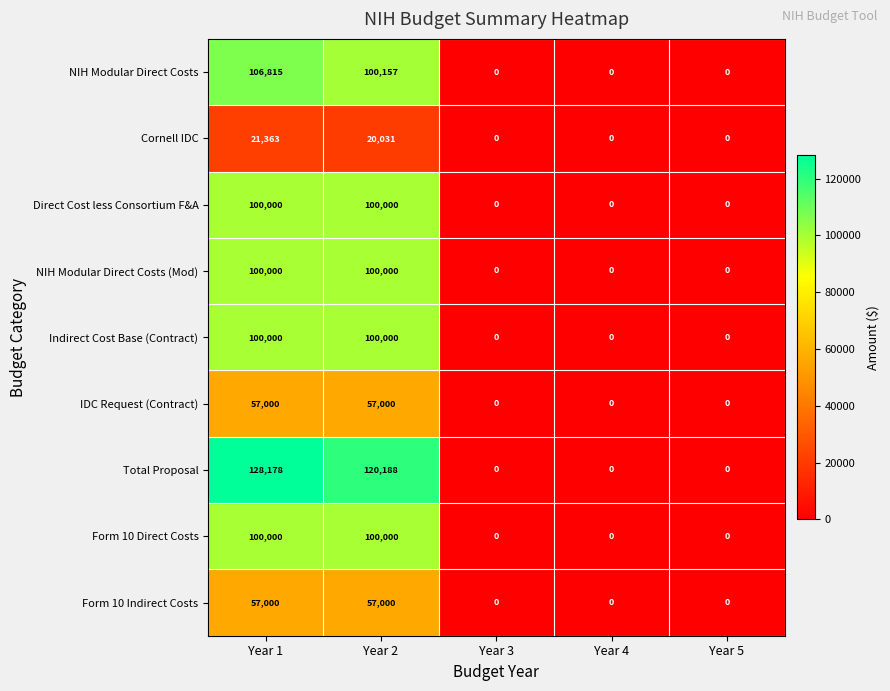

Which series has the largest total across all categories?

Total Proposal